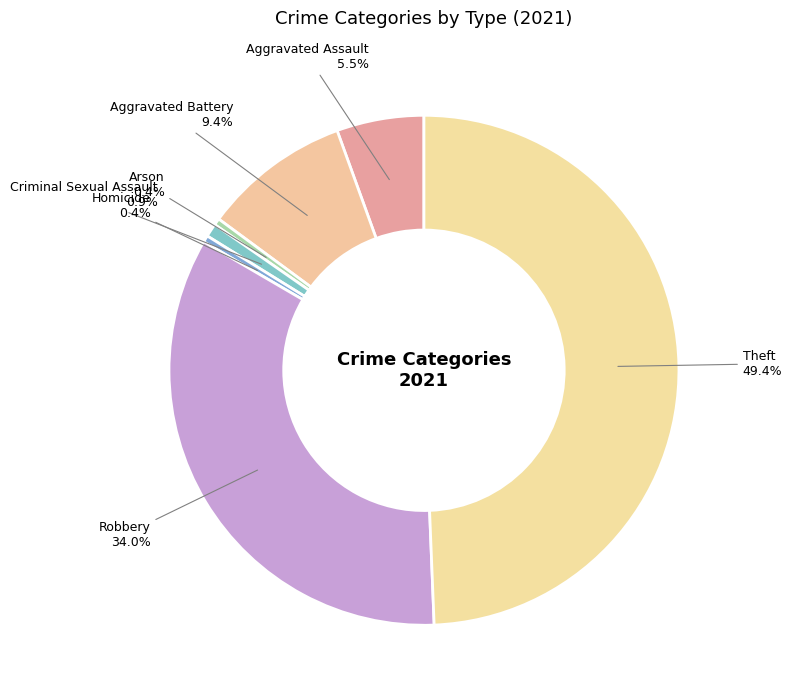

To the nearest percent, what is the combined percentage of Arson and Aggravated Assault?

6%